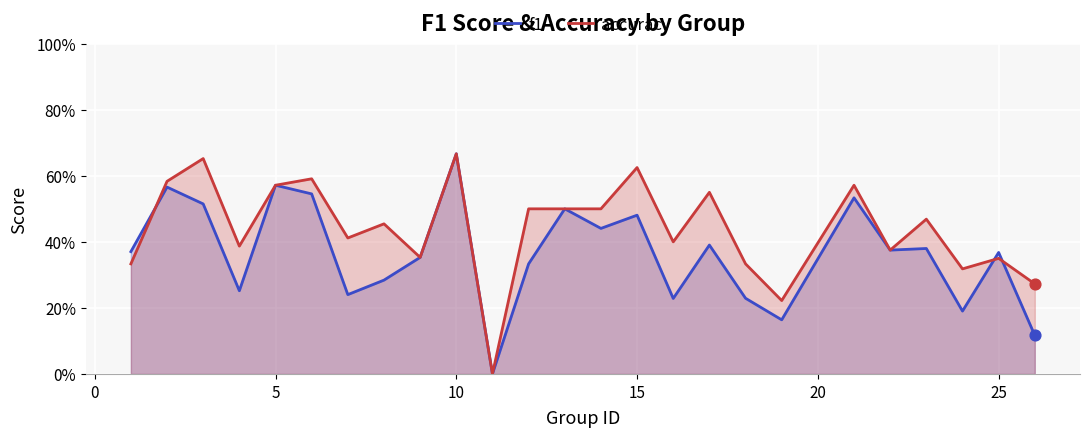

Which series reaches the minimum Y coordinate?

f1